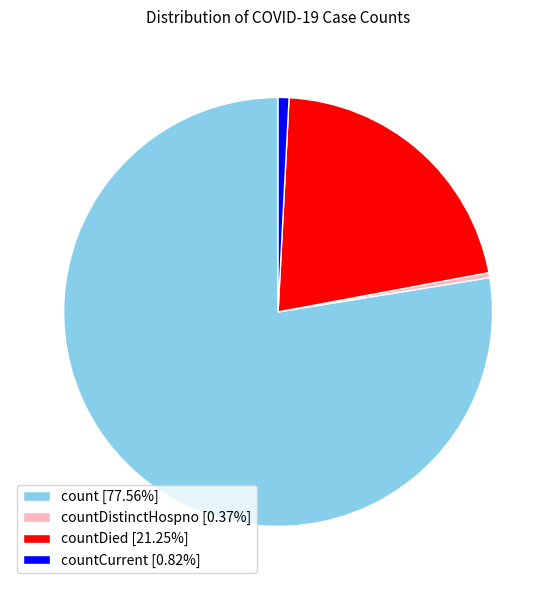

Does count [77.56%] account for over 50% of the chart?

Yes